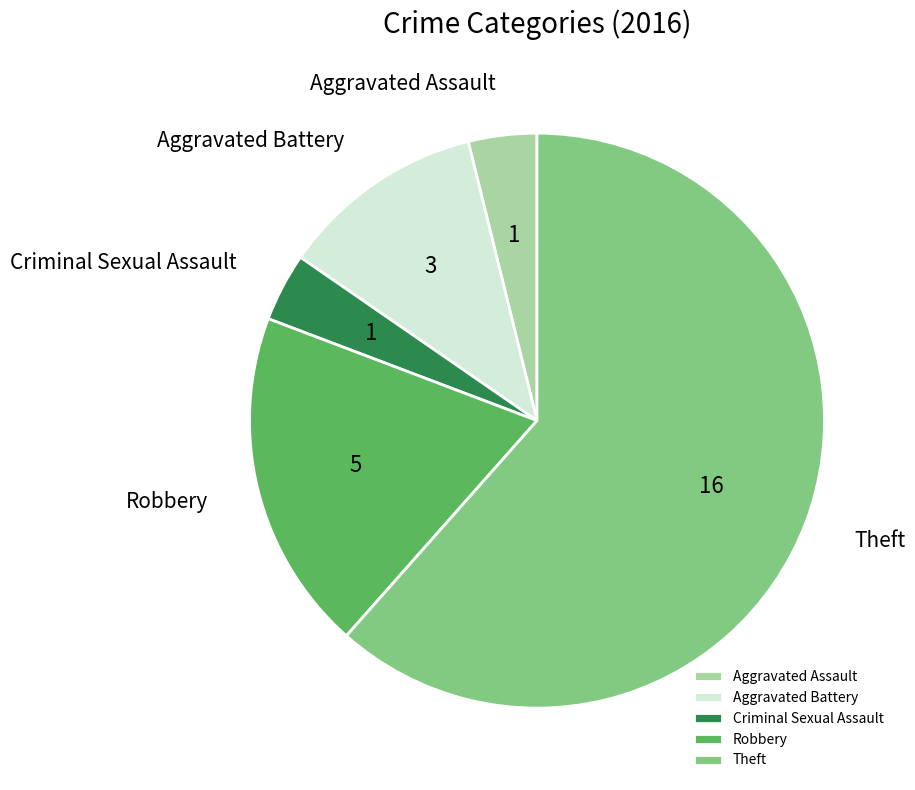

Which category has the biggest portion of the pie?

Theft